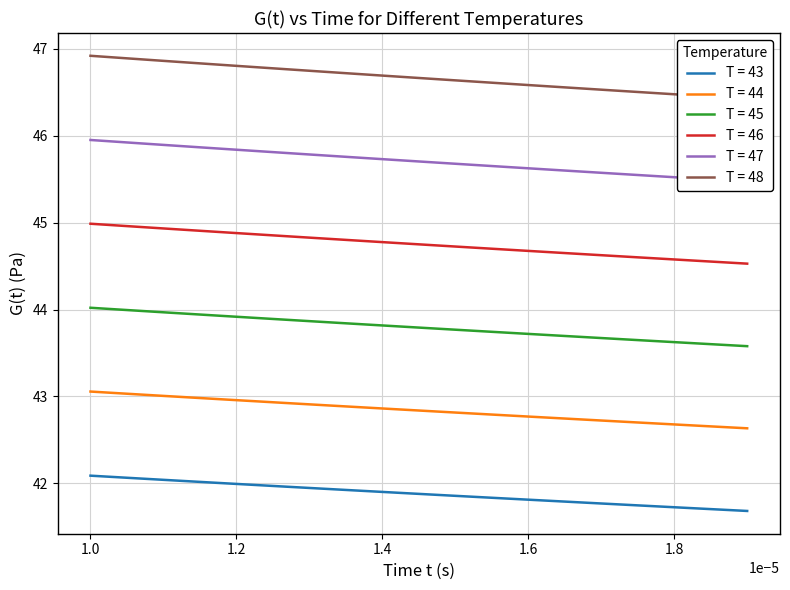

True or false: T = 45 and T = 43 intersect in this chart.

False